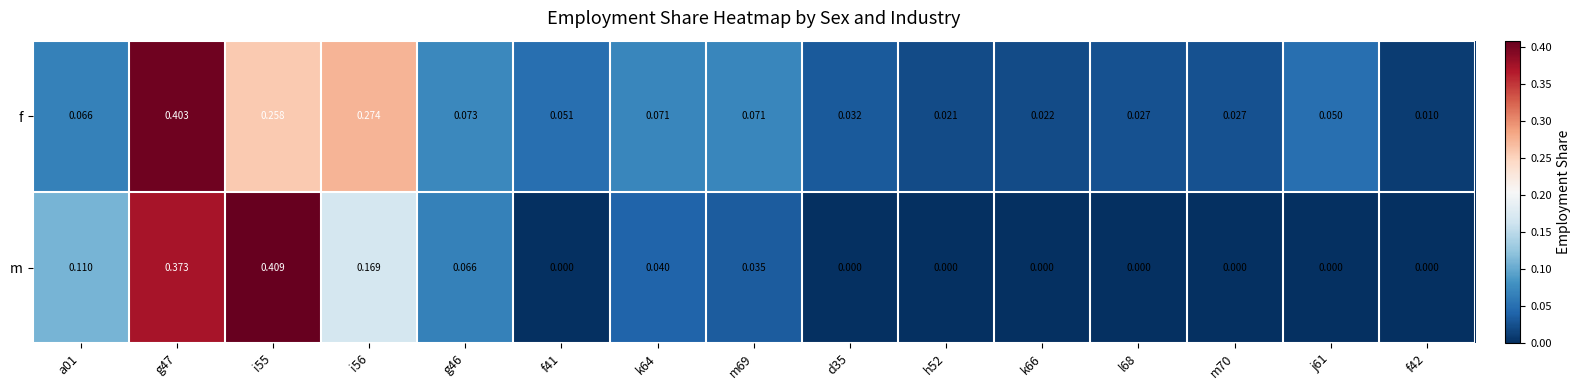

Which series has the widest spread of values?

m